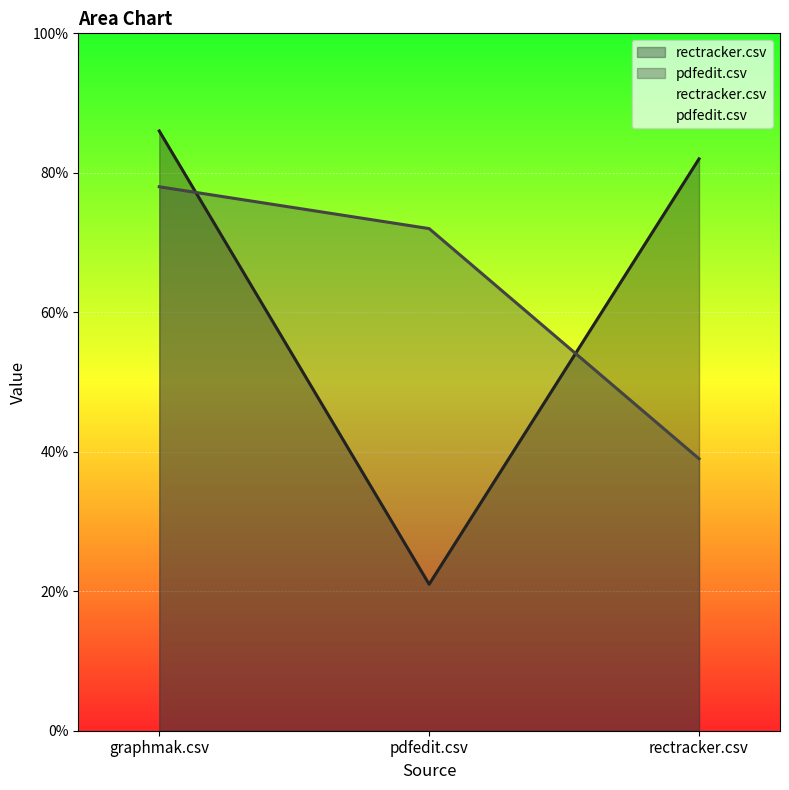

What is the value of the pdfedit.csv point at the 1st from the left?

0.8